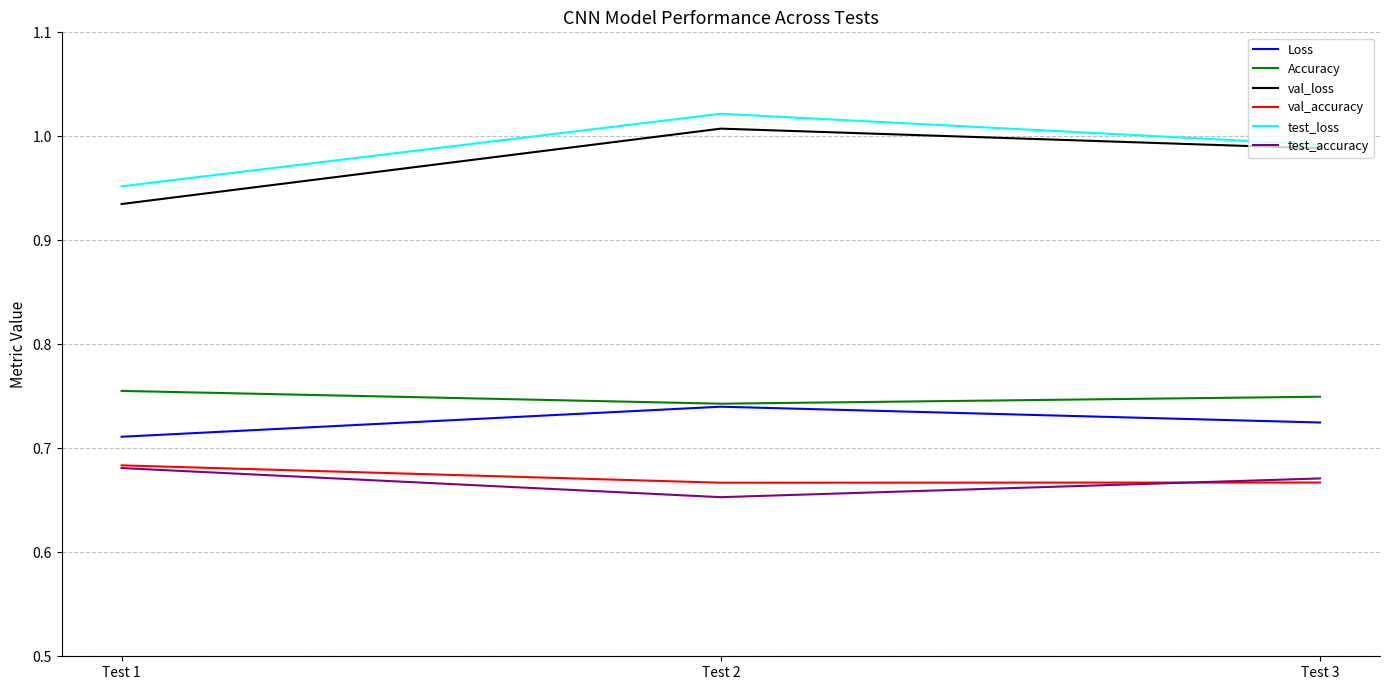

Which series has the widest spread of values?

val_loss